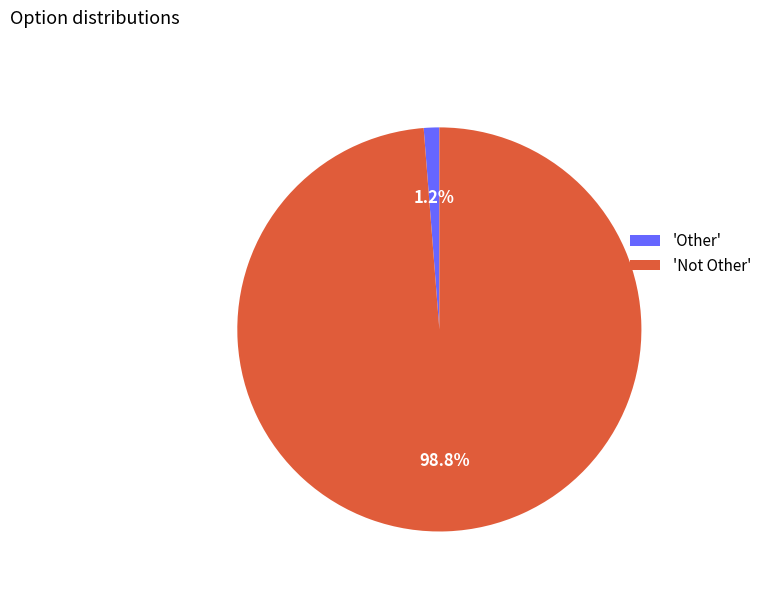

Combined, do 'Not Other' and 'Other' account for over 50%?

Yes